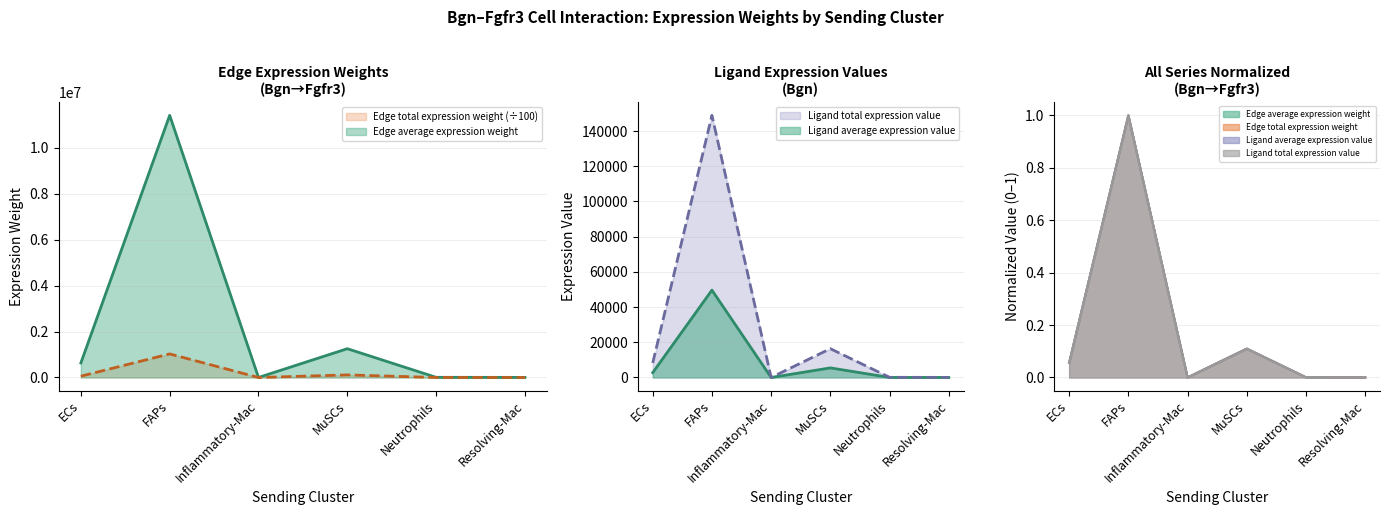

Is it true that Ligand average expression value equals 112769.8 at MuSCs?

True